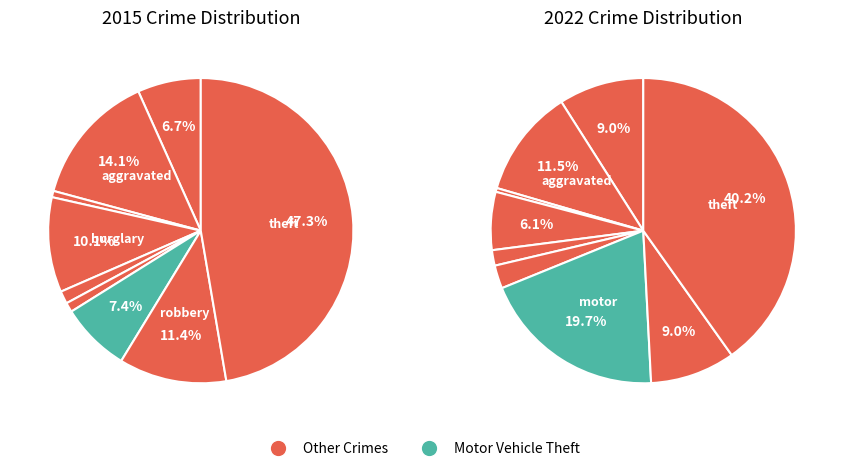

Is the sum of Motor Vehicle Theft and Aggravated Assault greater than half?

No